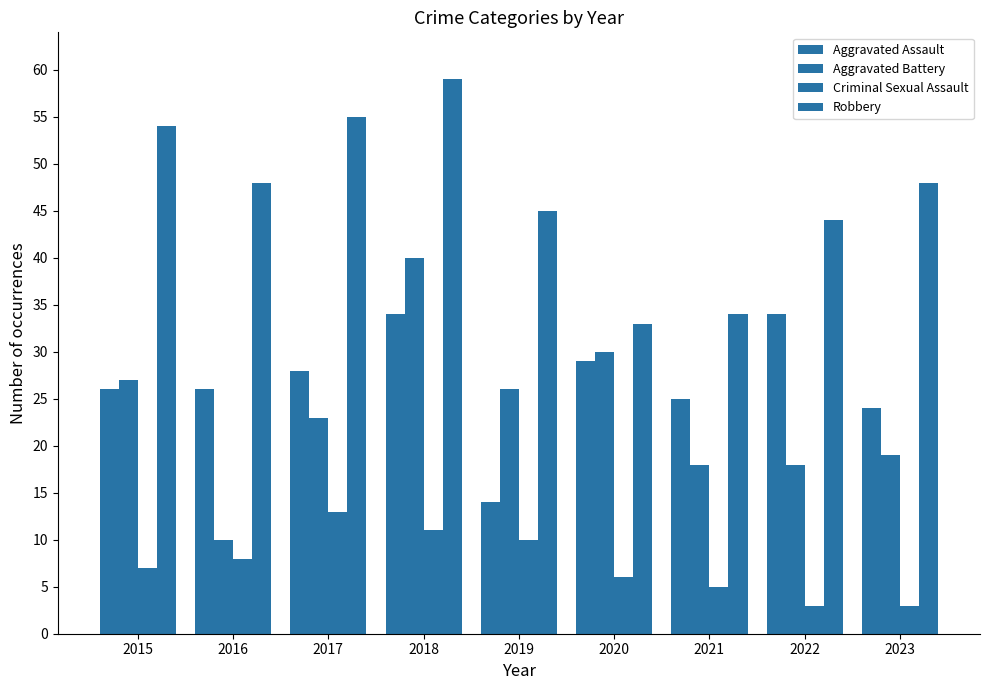

Rank the series by their maximum value, from highest to lowest.

Robbery, Aggravated Battery, Aggravated Assault, Criminal Sexual Assault